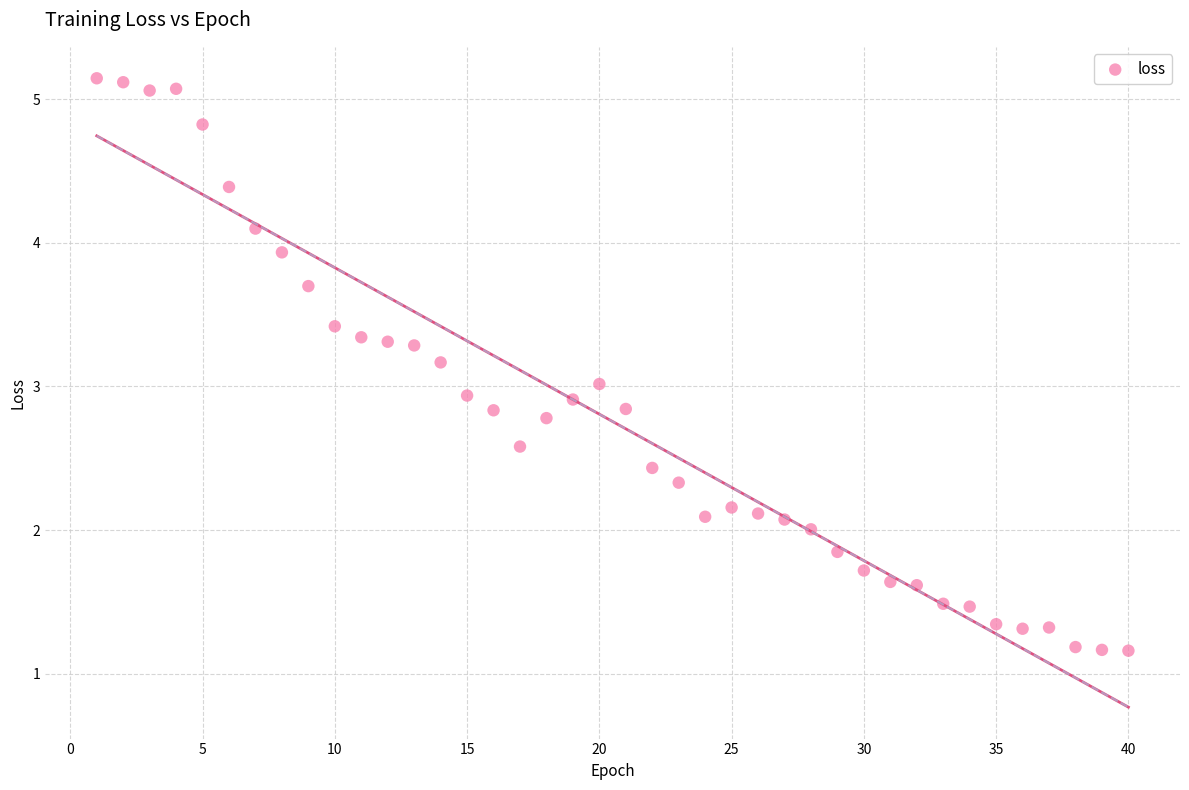

What is the range of X values (max minus min)?

39.0